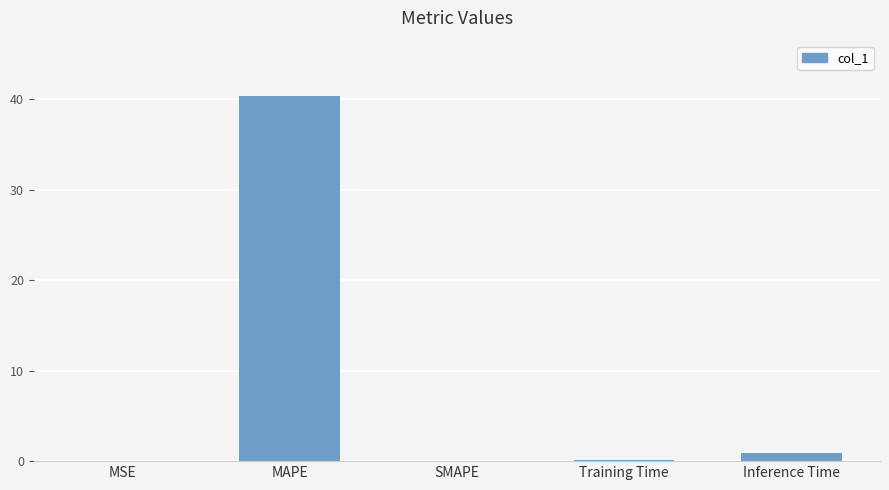

Is it true that the value at MSE is 0.0?

True